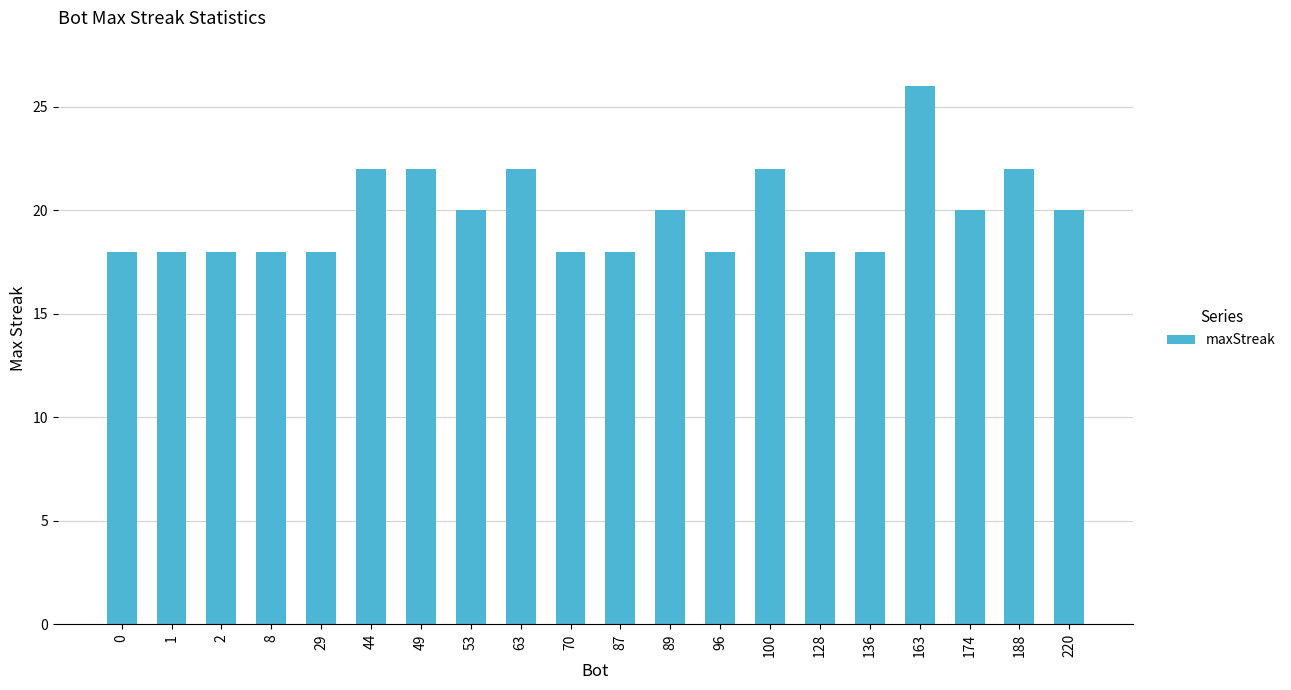

What is the sum of the values at 1 and 174?

38